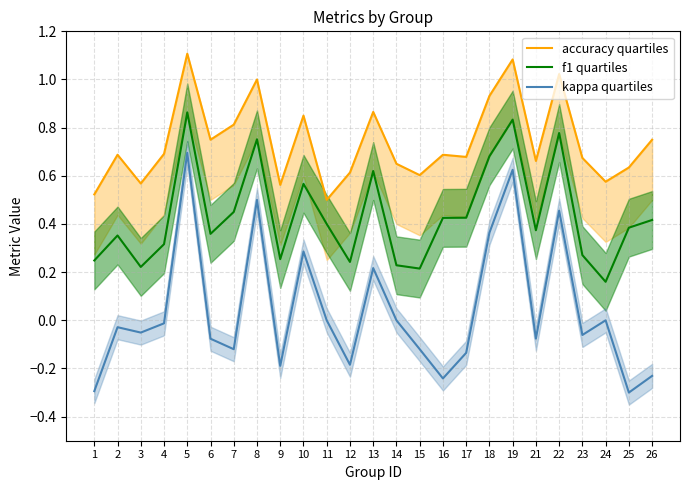

What is the value of the f1 quartiles point at the 14th from the left?

0.2